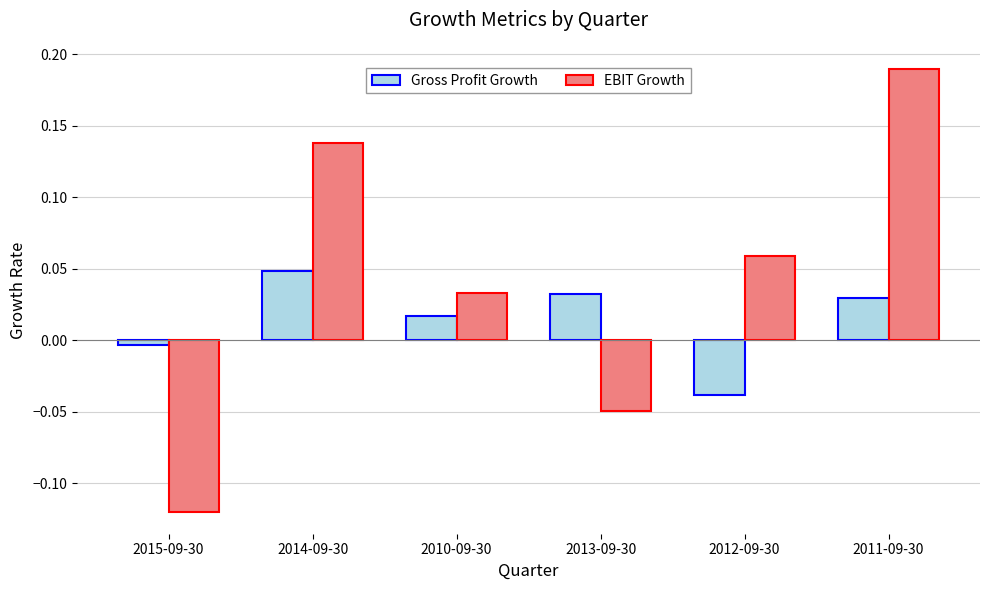

What are all the series names shown in the legend?

Gross Profit Growth, EBIT Growth